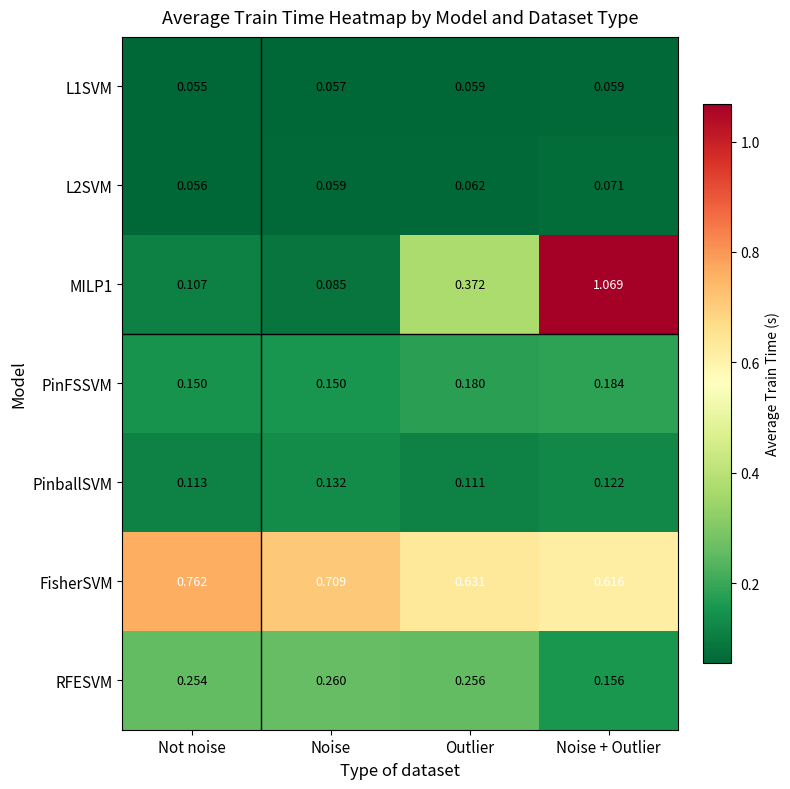

Where is L2SVM nearest to the value 0?

Not noise